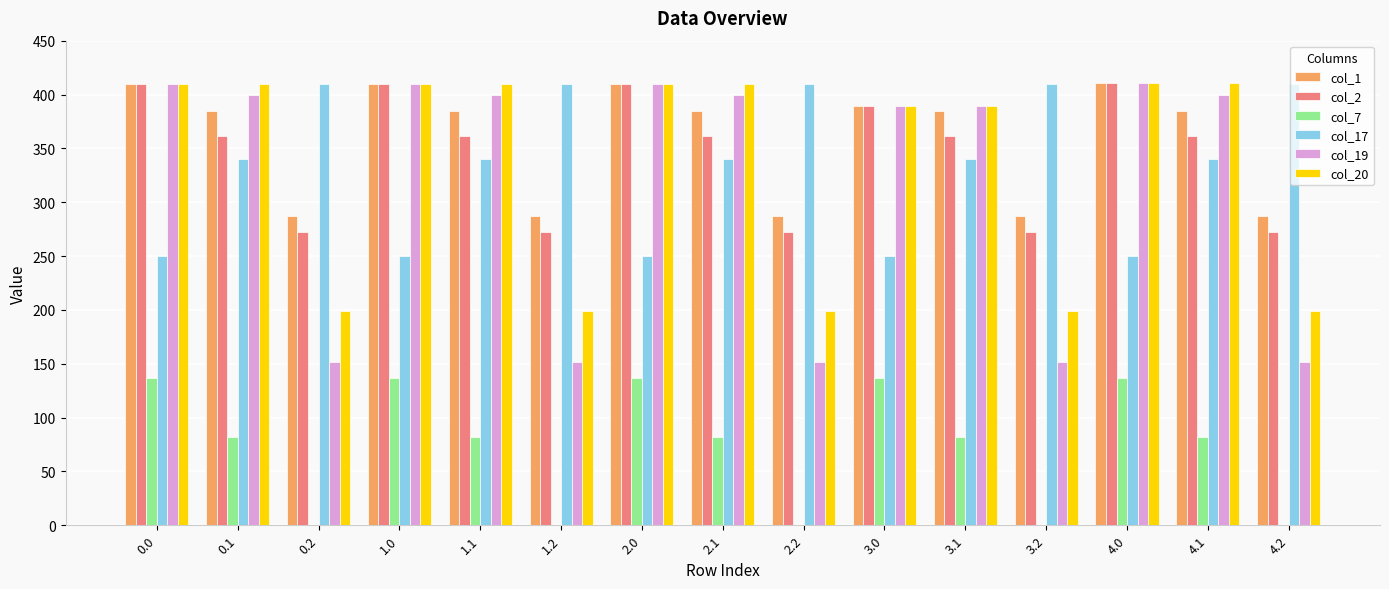

Which series changed the most between 2.0 and 4.2?

col_19